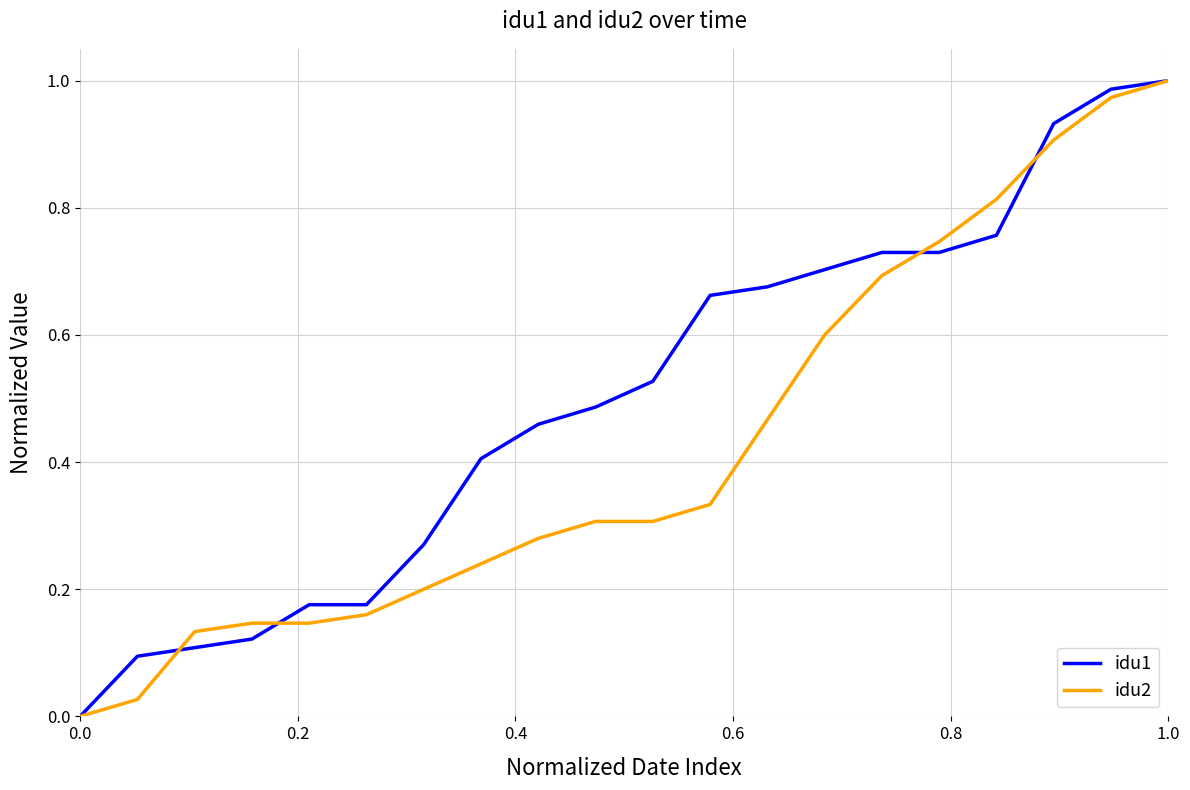

Which series has the largest total across all categories?

idu1